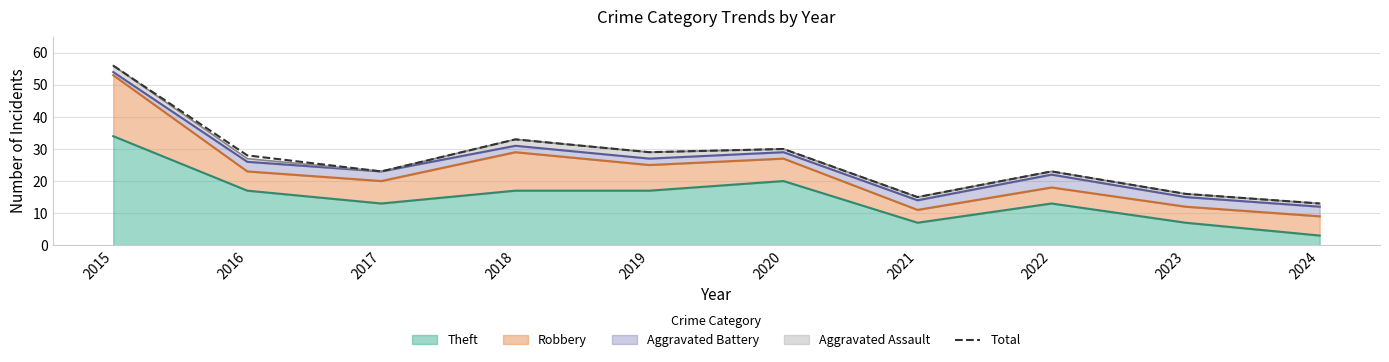

Between 2023 and 2016, which is larger?

2016